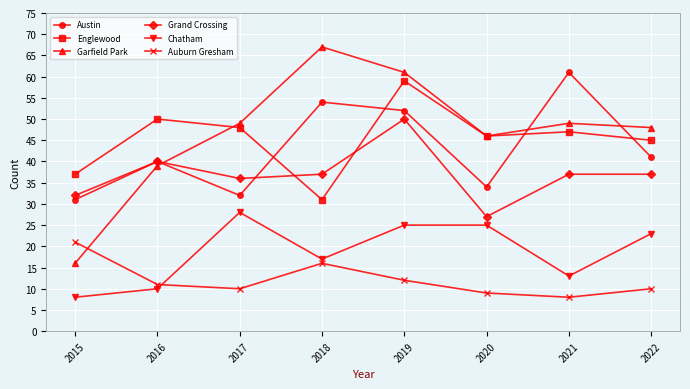

What is the value of the Garfield Park point at the 1st from the left?

16